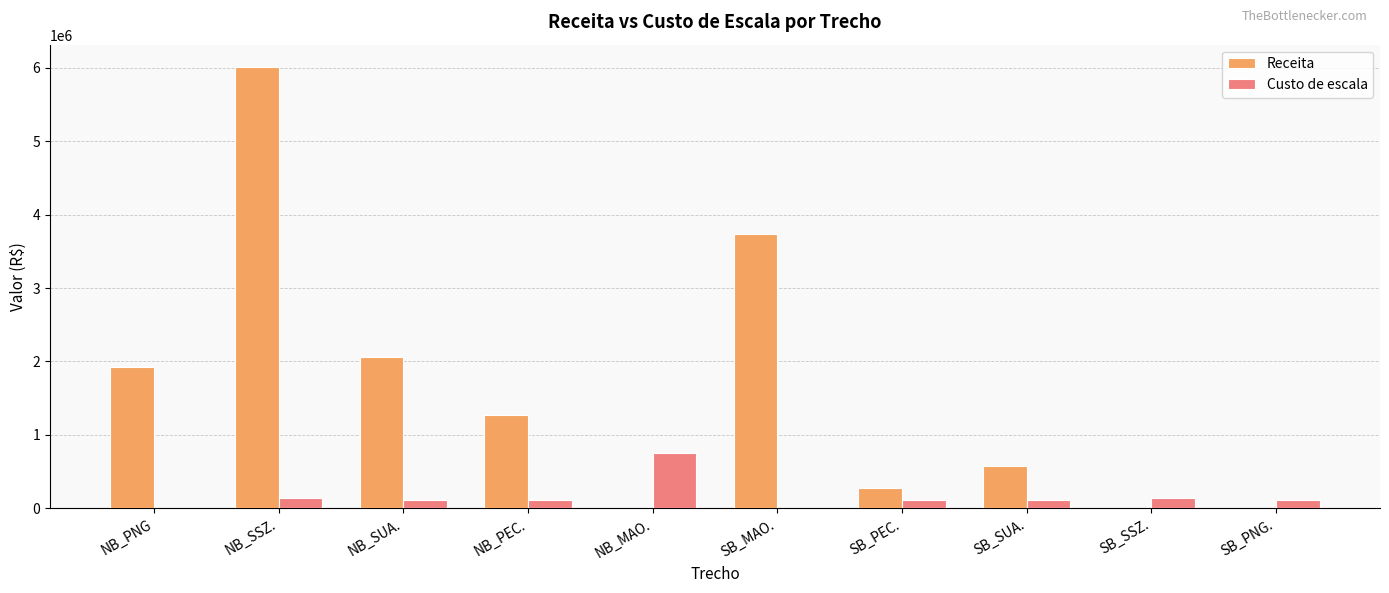

Which series has the largest total across all categories?

Receita